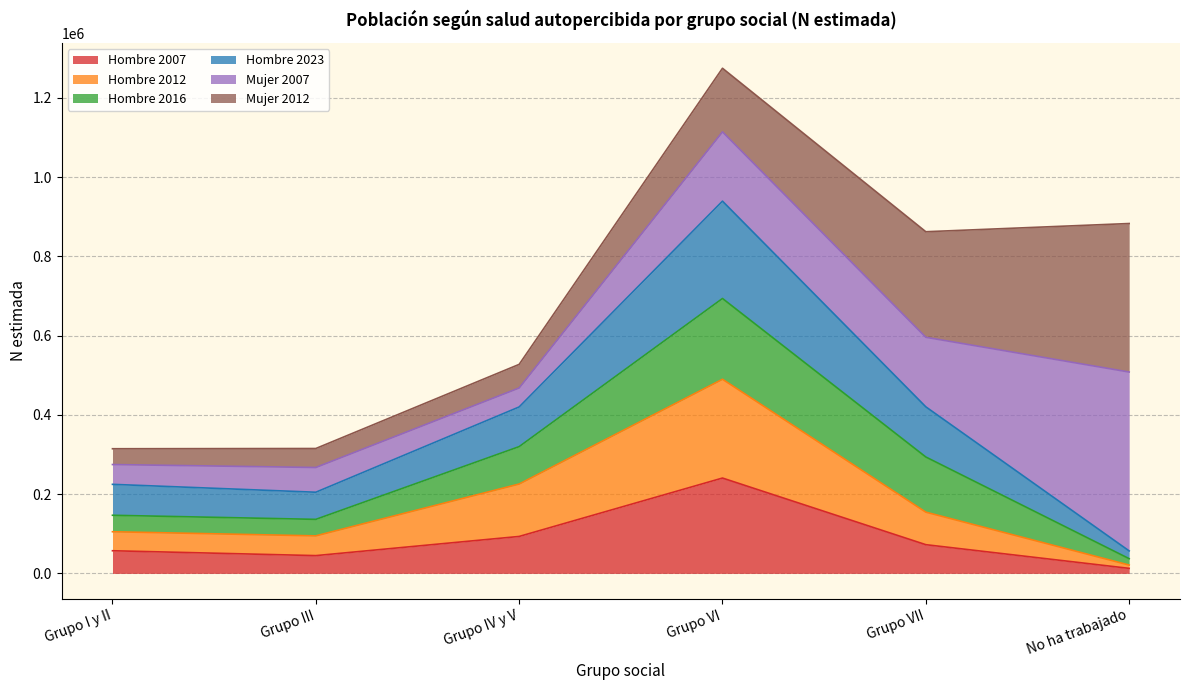

Does the chart have visible grid lines?

Yes